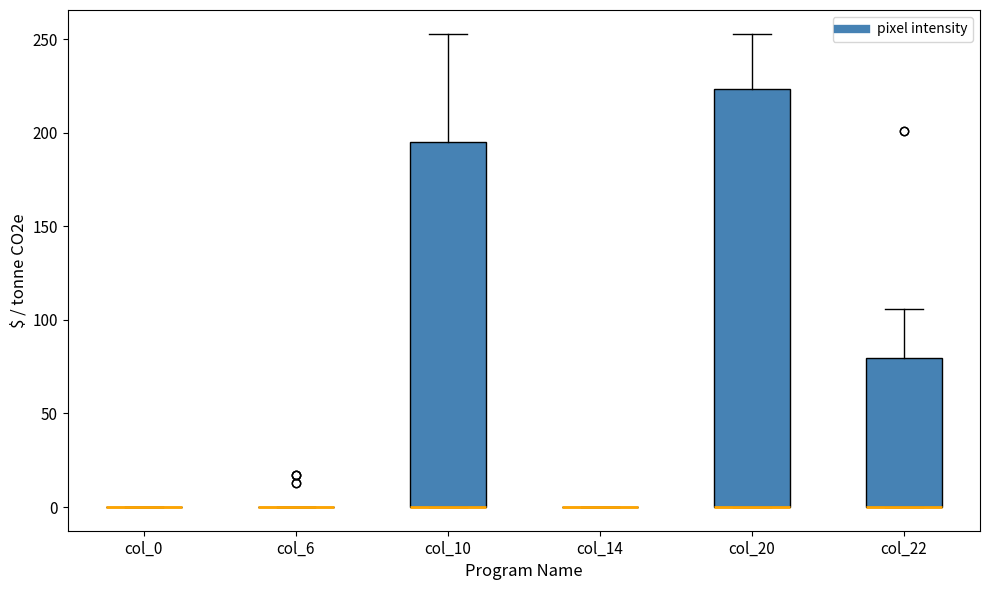

Where does the upper whisker of the box for col_22 end on the y-axis? The values are not printed on the chart, so give them approximately, as read against the axis.

105